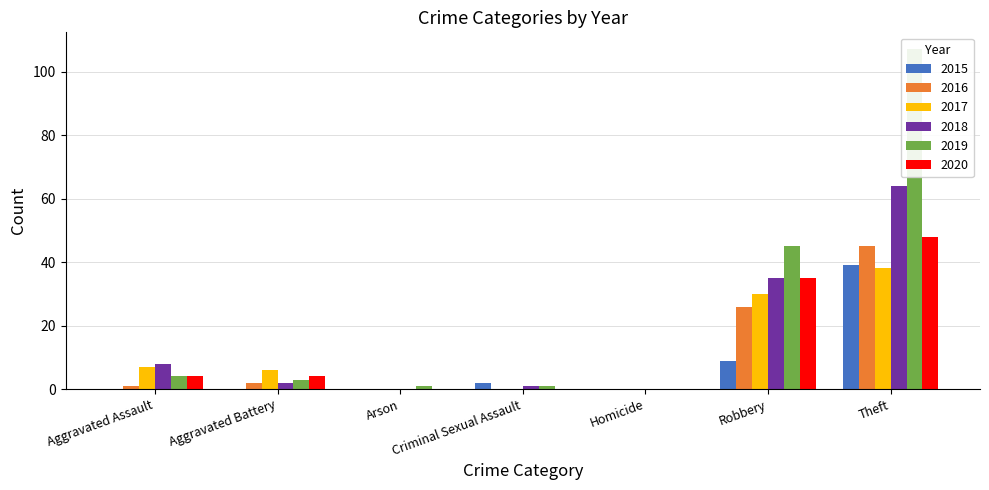

Rank the series at Homicide from highest to lowest value.

2015, 2016, 2017, 2018, 2019, 2020